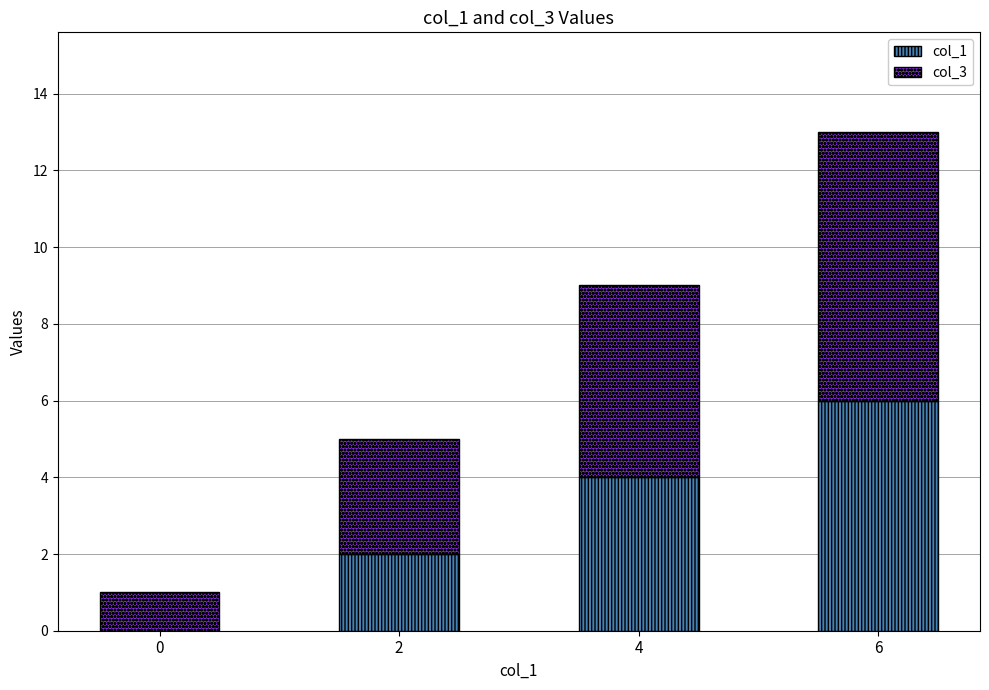

How many values in col_1 are above zero?

3